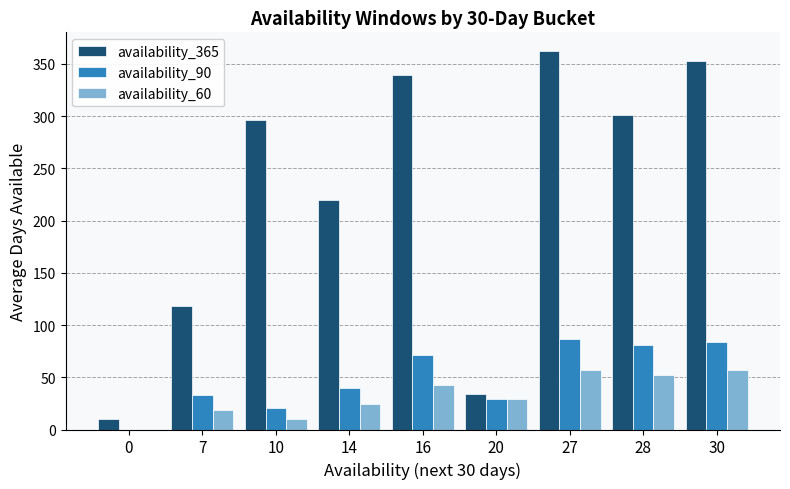

What is the maximum value shown in the chart?

362.0